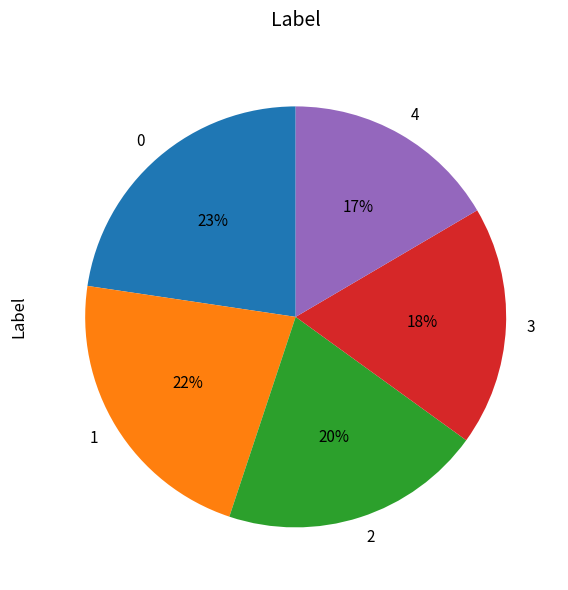

To the nearest percent, what portion does 2 represent?

20%